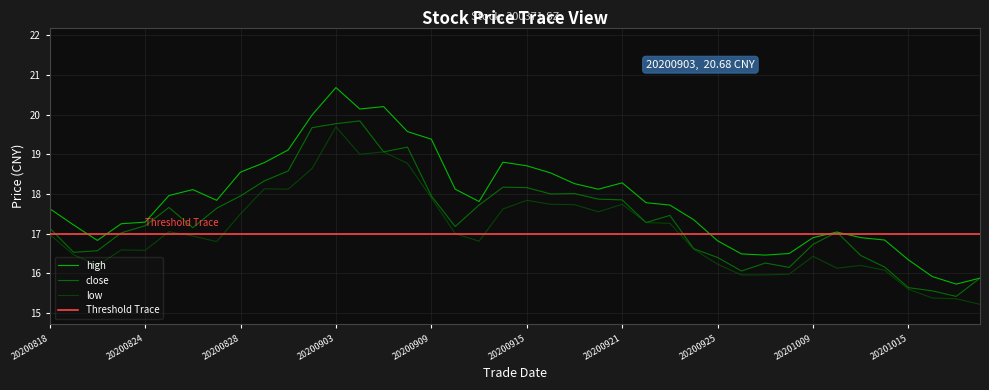

Does the chart display data point markers on the line(s)?

No